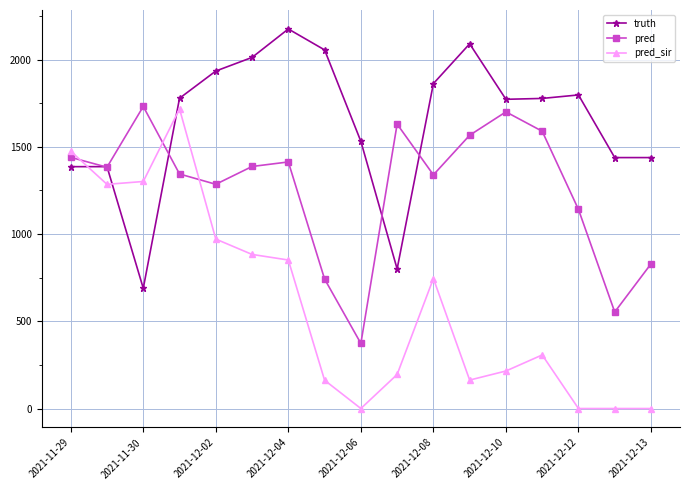

Which series has the widest spread of values?

pred_sir